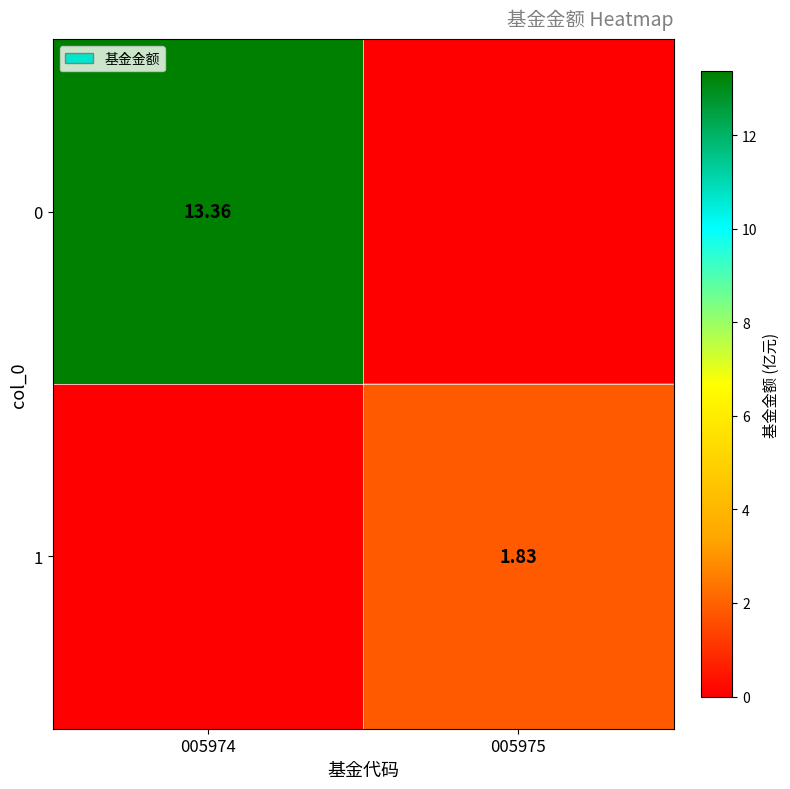

Is the value of 1 at 005975 greater than the value of 0 at 005974?

No